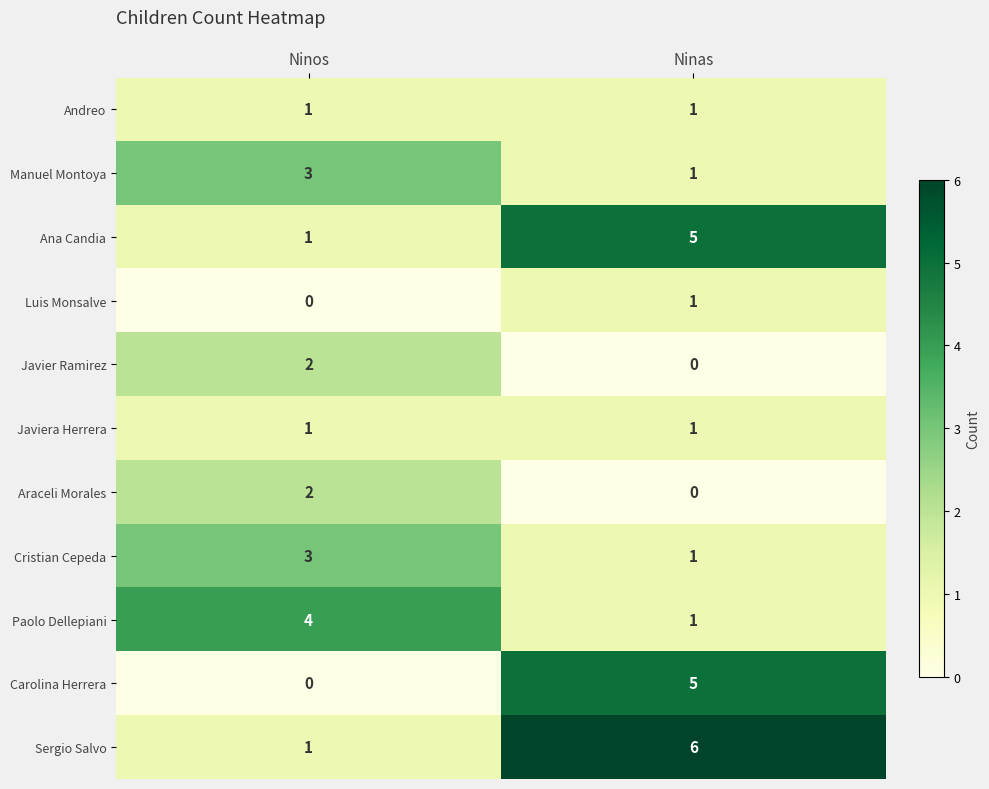

The Ana Candia series shows 1 at Ninos. True or false?

True